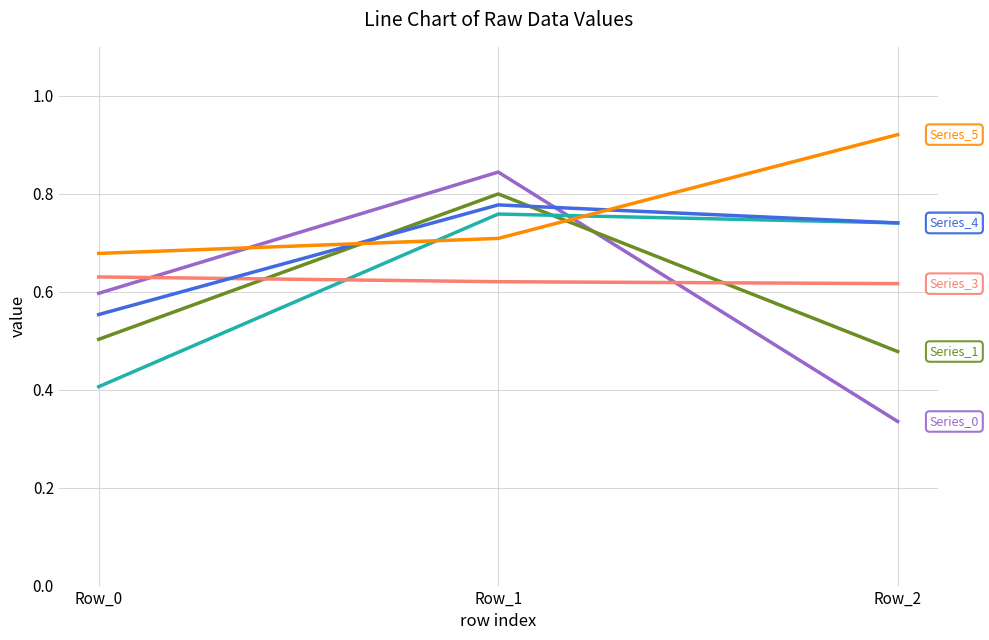

What is the total value across all series at Row_0?

3.4